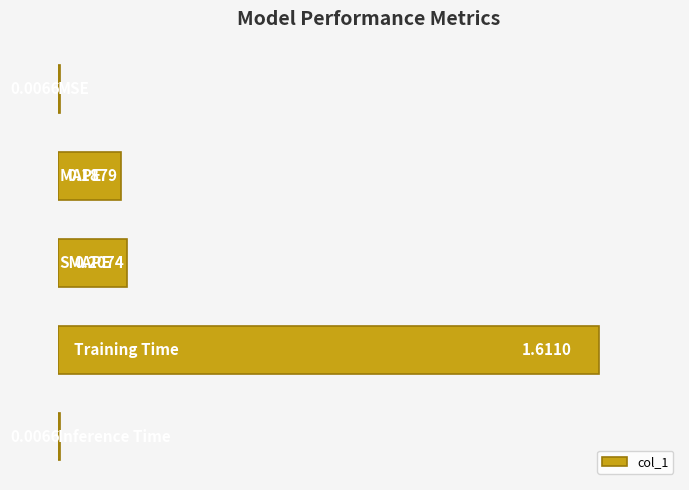

How many data points does each series have?

5